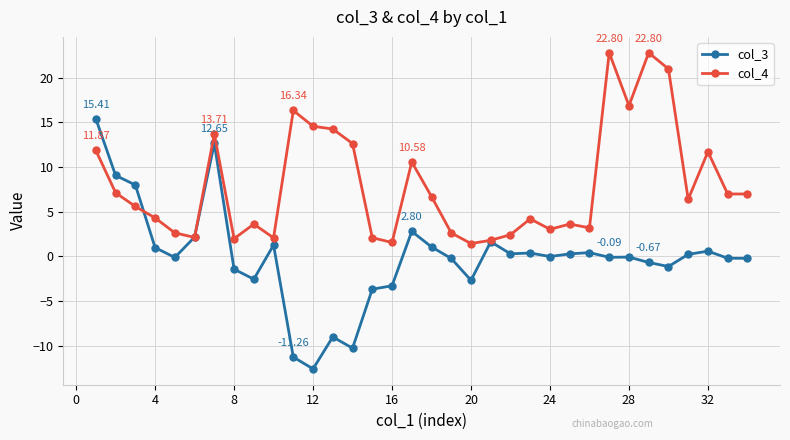

Which series has the largest total across all categories?

col_4